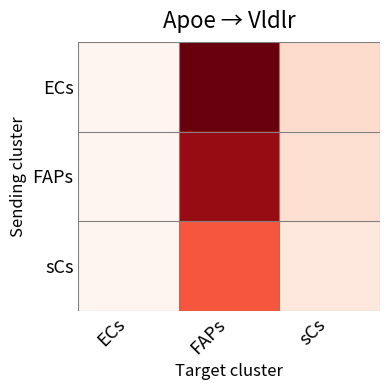

Rank the series by their average value, from highest to lowest.

ECs, FAPs, sCs